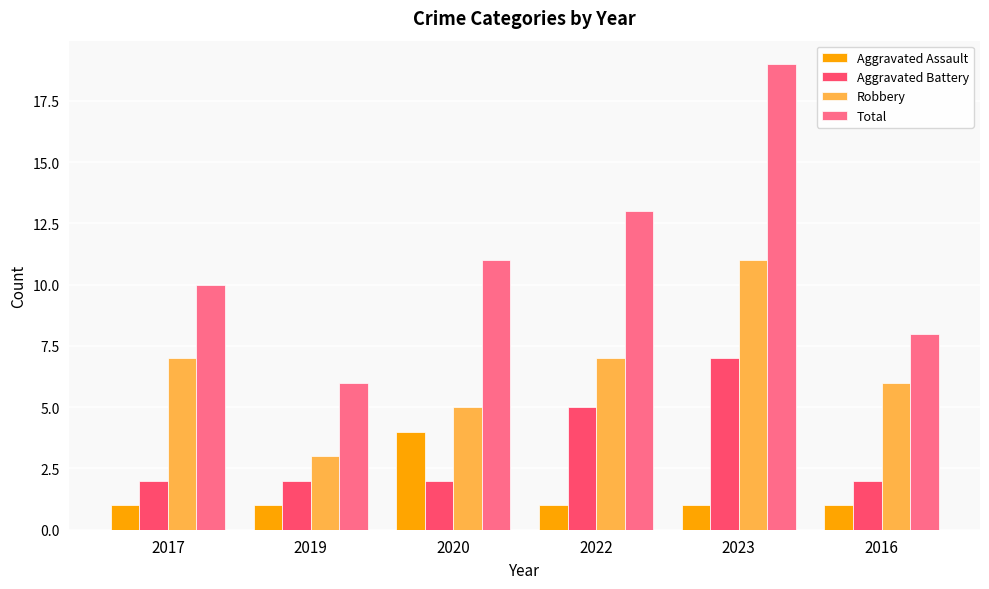

At which label does Robbery reach its minimum?

2019